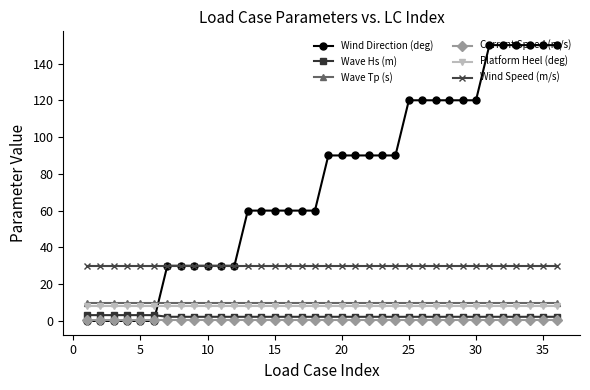

True or false: Current Speed (m/s) and Wave Tp (s) intersect in this chart.

False